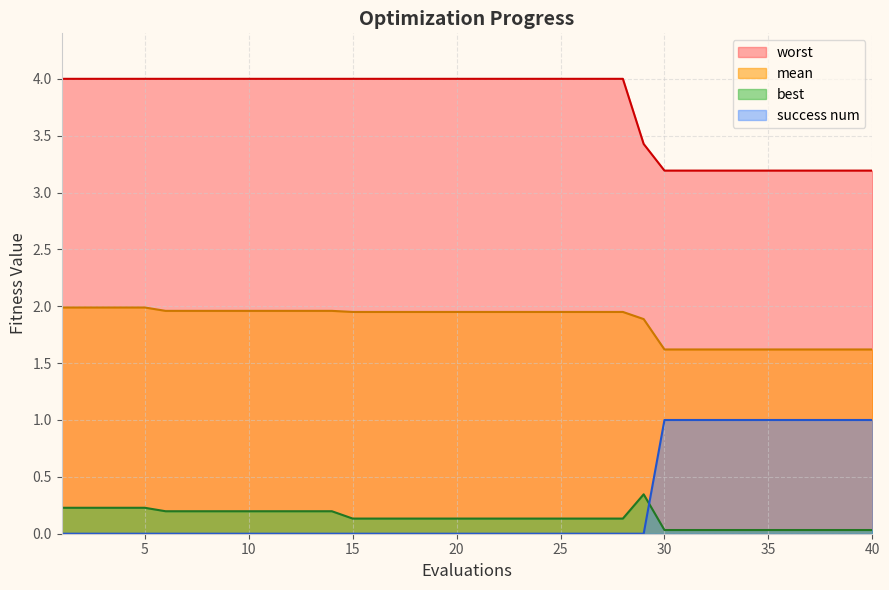

What is the value of the mean point at the 36th from the left?

1.6